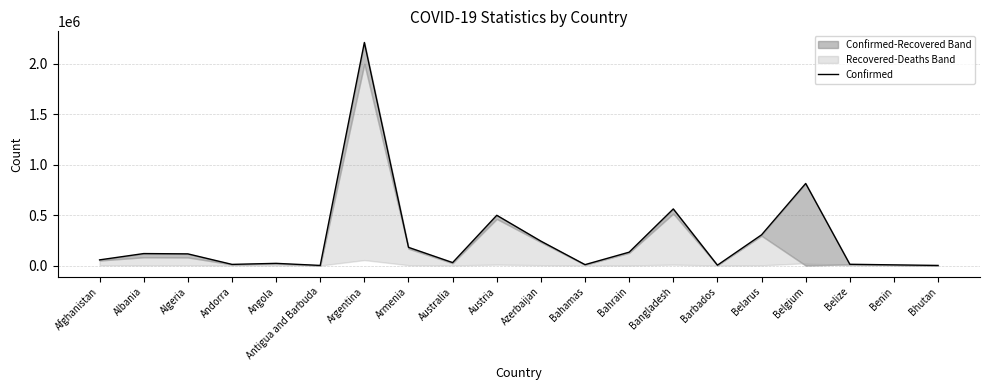

How many points are higher than both their immediate neighbors (excluding endpoints)?

6